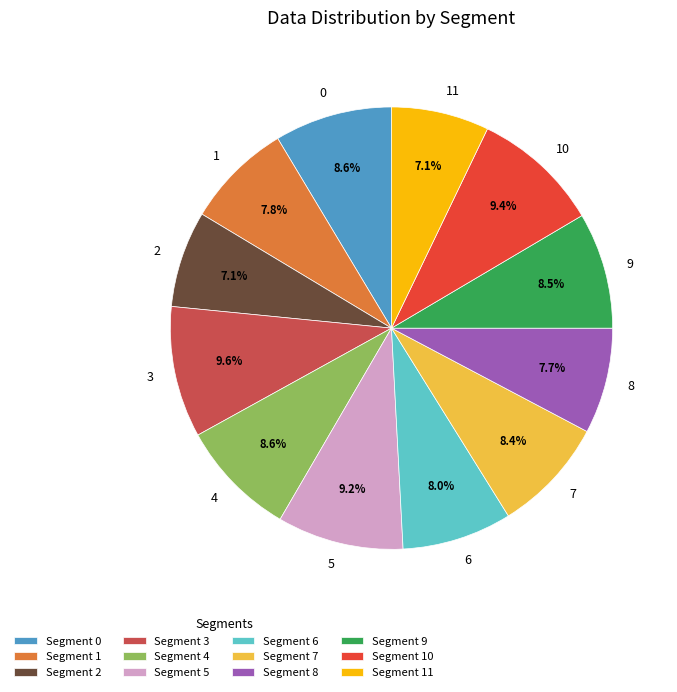

What percentage is the 10 slice, to the nearest percent?

9%